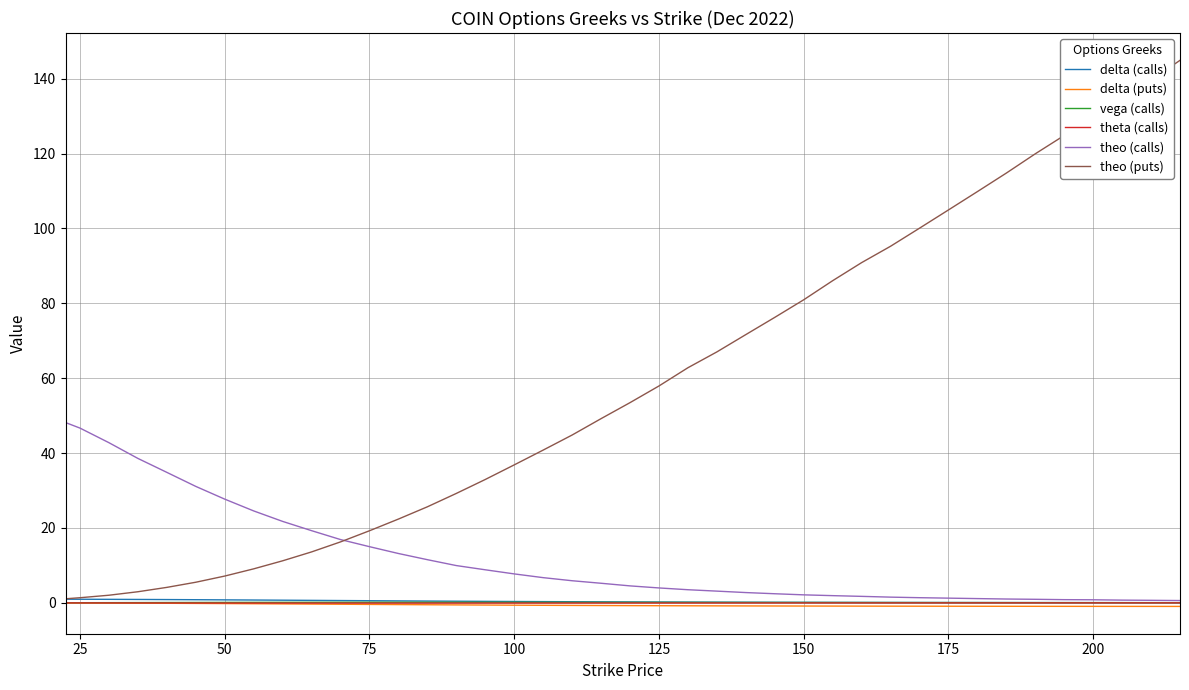

Which series has the largest total across all categories?

theo (puts)